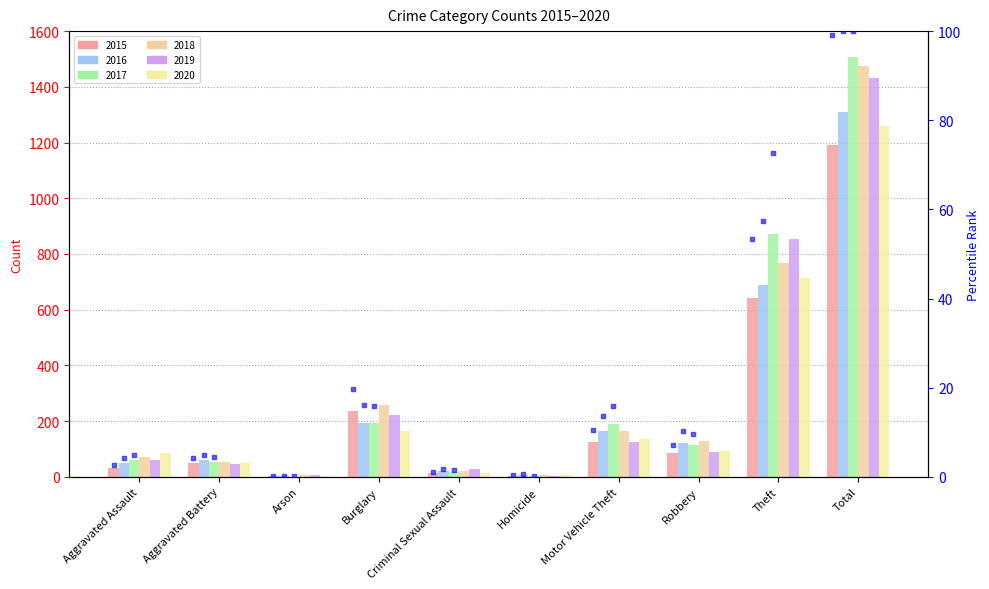

What is the change in value from Homicide to Theft?

+53.1